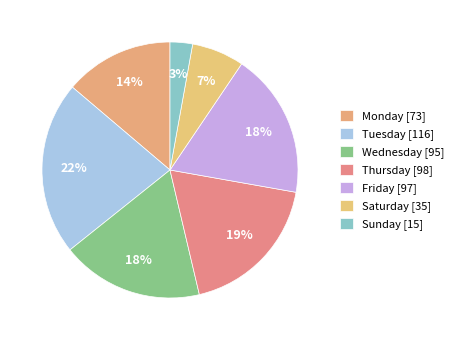

How many segments does this pie chart have?

7